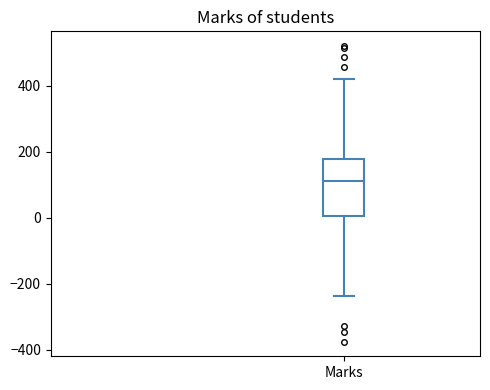

Where is the lower edge of the box for Marks on the y-axis? The values are not printed on the chart, so give them approximately, as read against the axis.

0